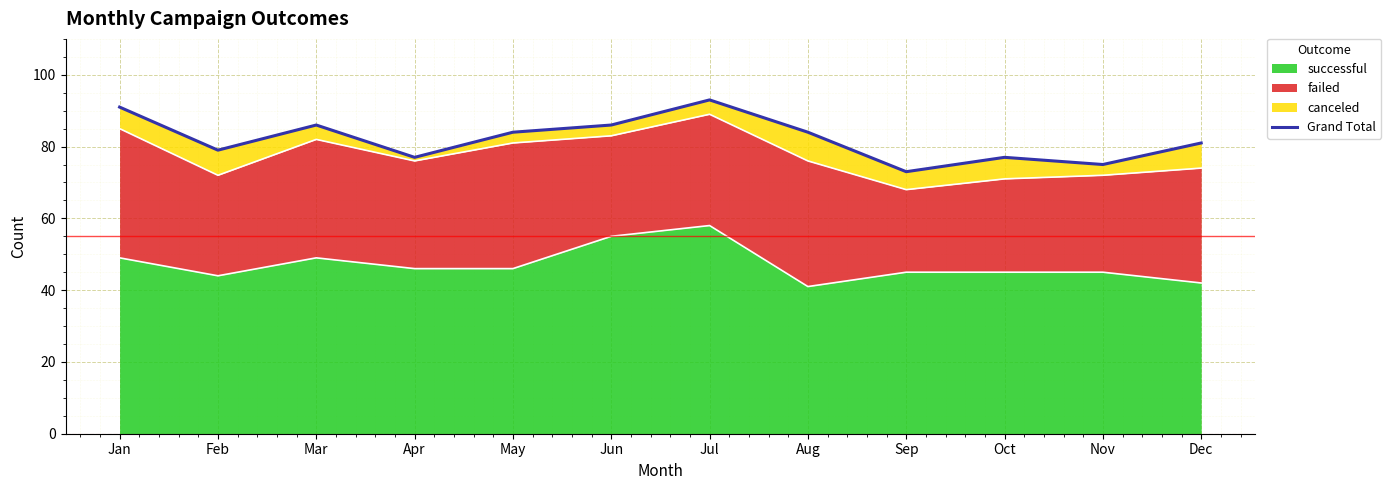

Read the value at Oct, to the nearest 5.

75